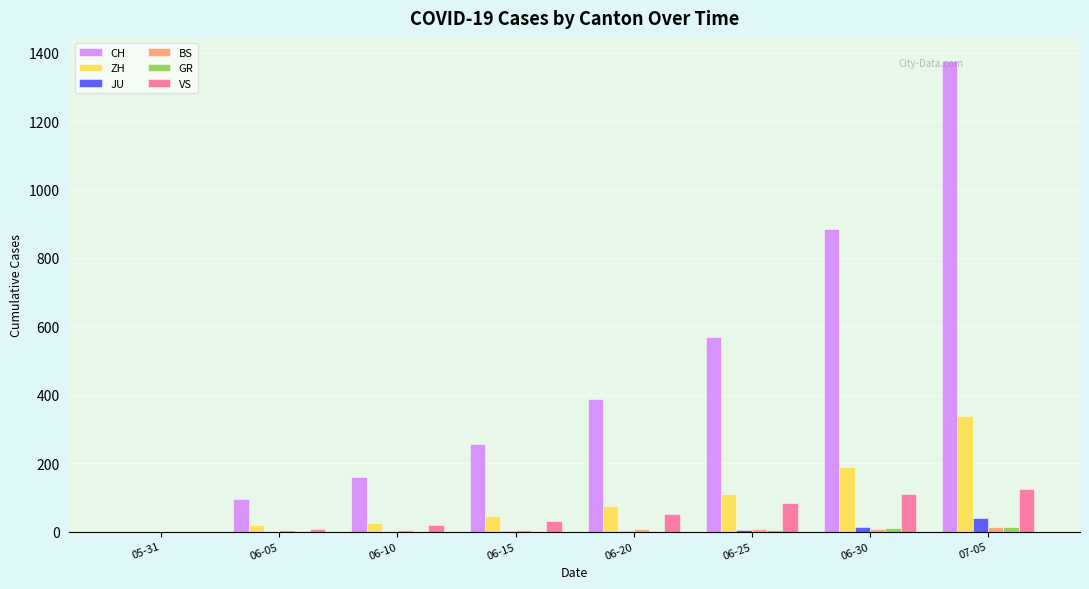

The value of VS at 05-31 is 54. True or false?

False